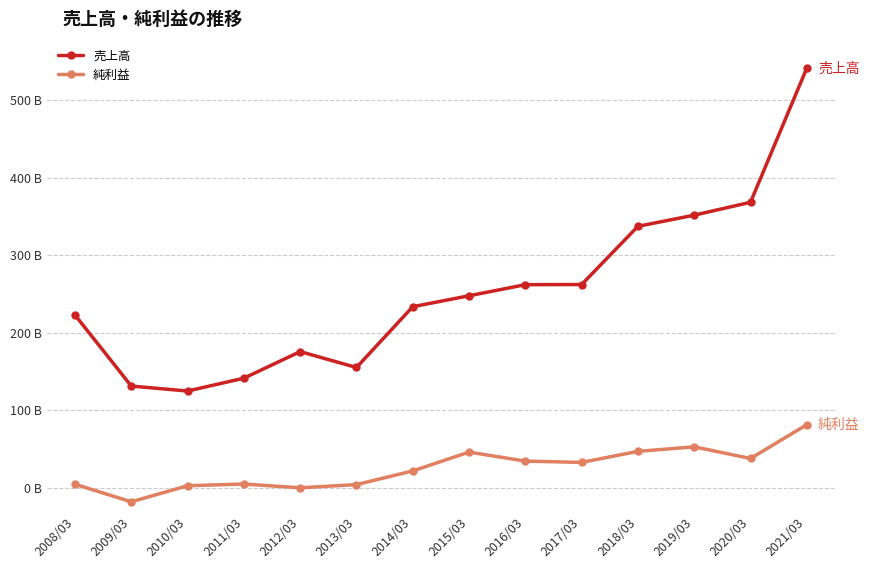

True or false: 売上高 and 純利益 cross at least once.

False